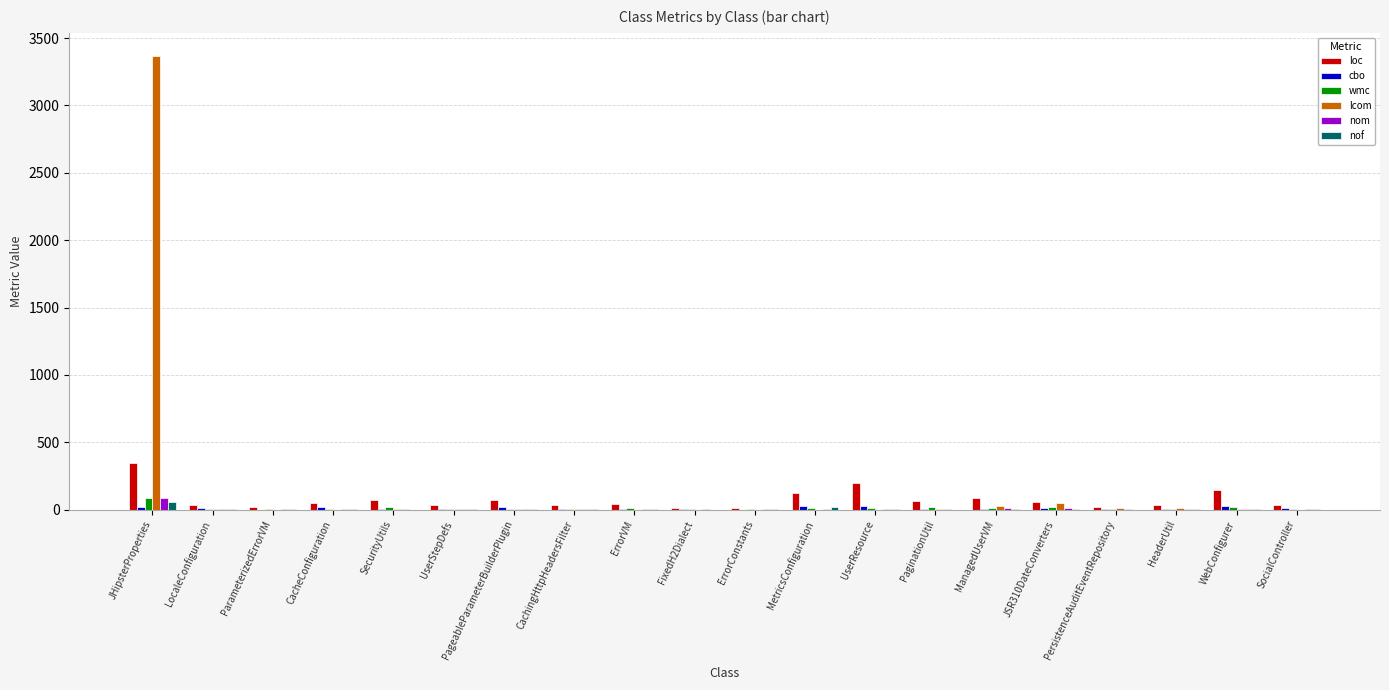

Which series changed the most between JHipsterProperties and ErrorConstants?

lcom